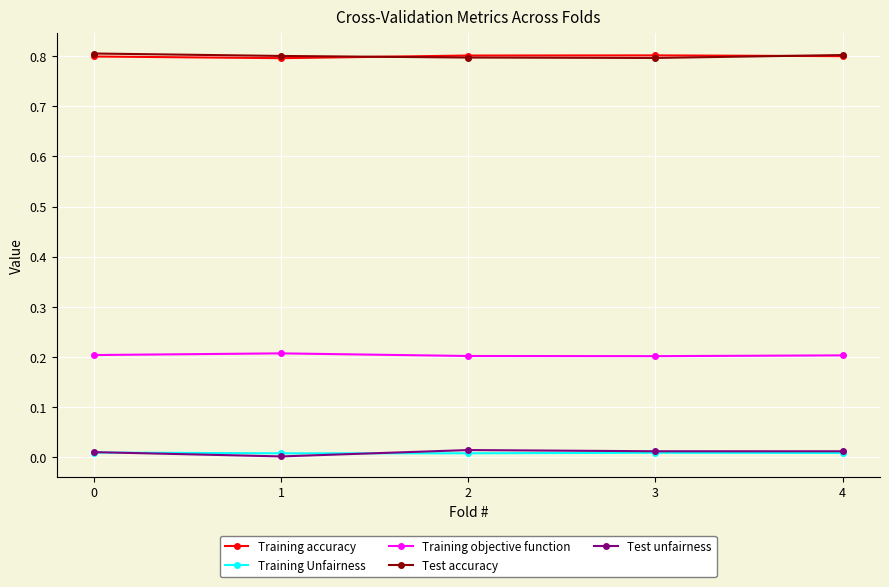

True or false: Training accuracy has more than 2 interior local peaks.

False